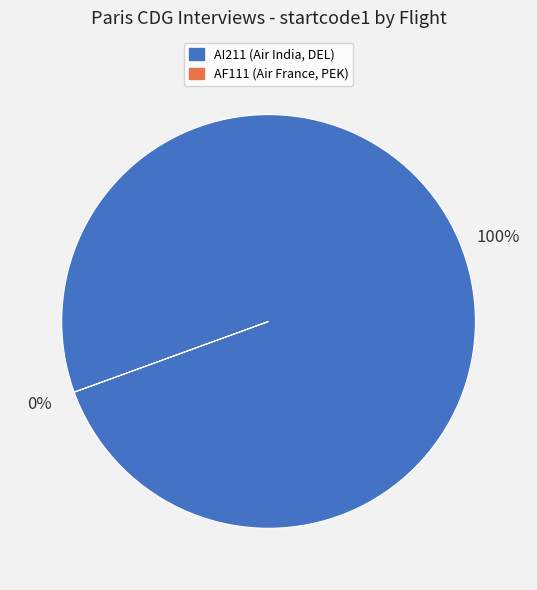

What is the change in value from AI211 (Air India, DEL) to AF111 (Air France, PEK)?

-1234567865414360